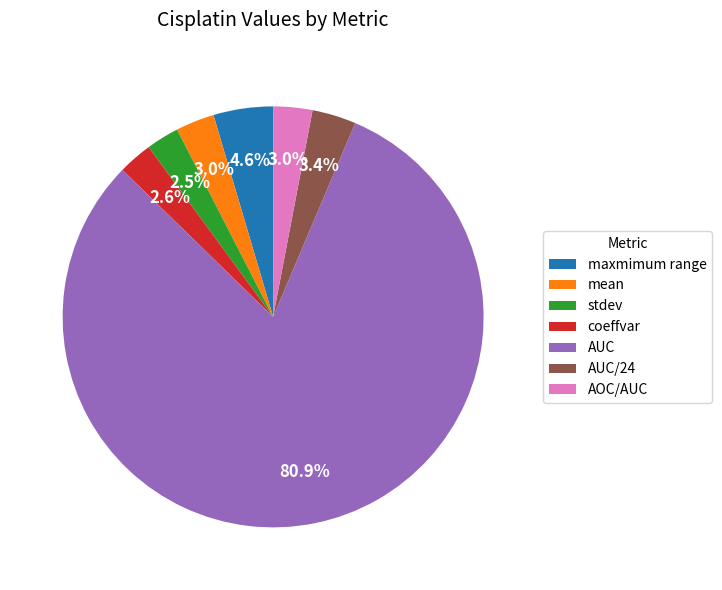

How many segments does this pie chart have?

7